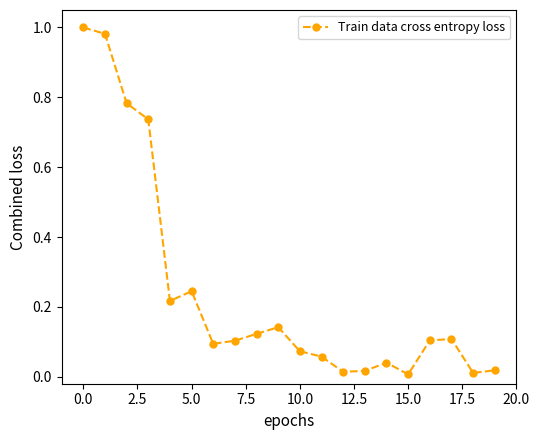

What is the sum of all values?

4.9